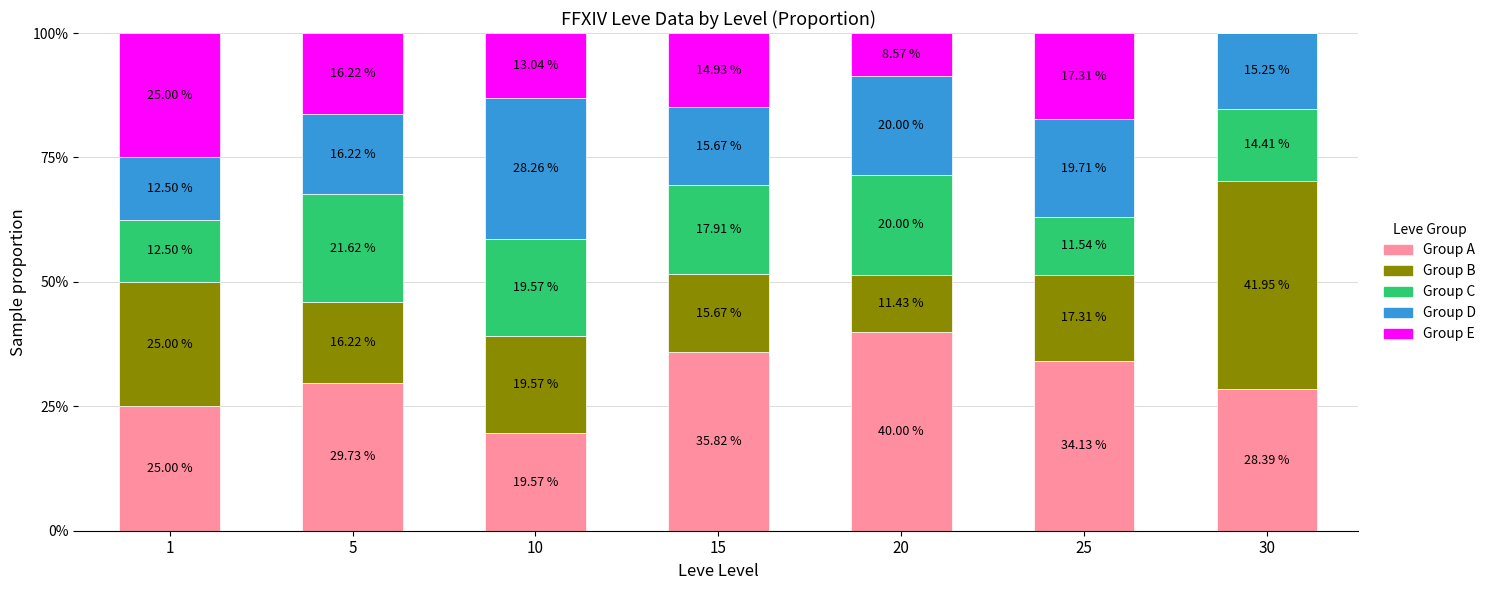

What is the total value across all series at 20?

100.0